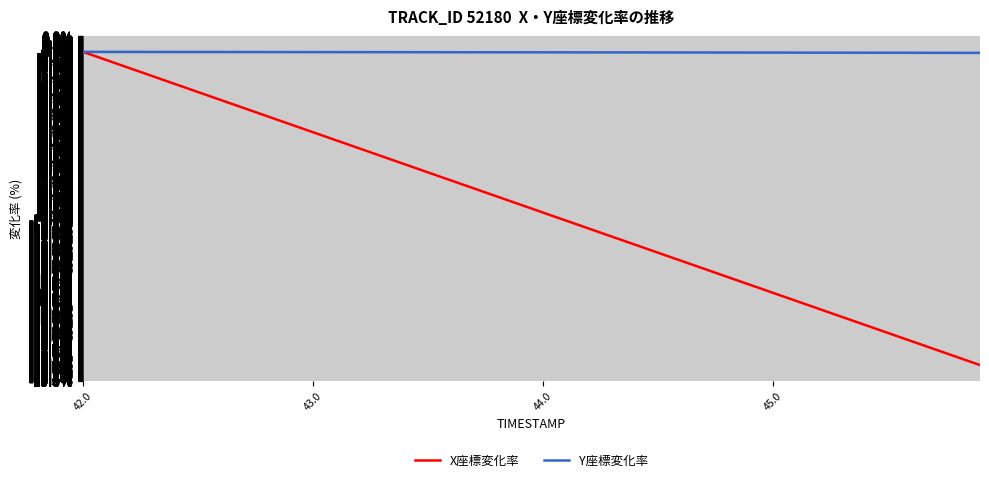

What is the difference between the maximum and minimum values in the X座標変化率 series?

18.6